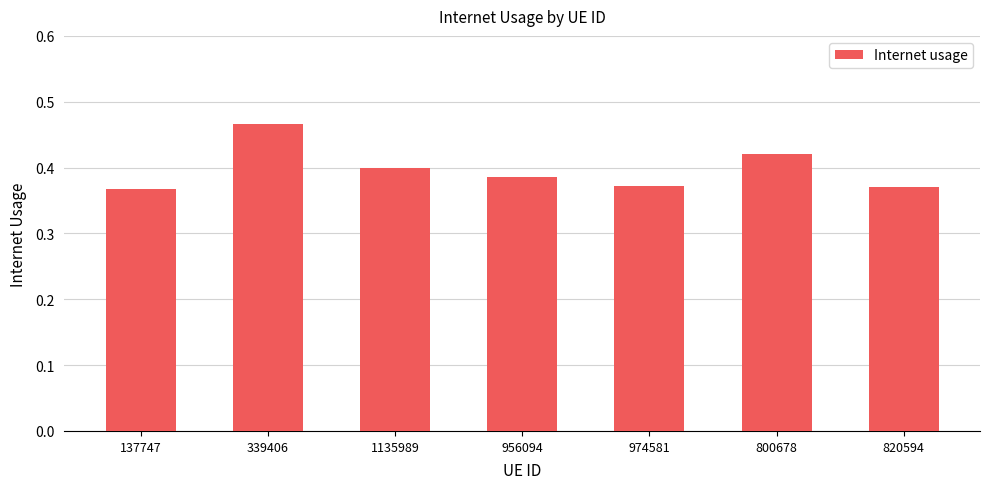

What is the sum of all values?

2.8